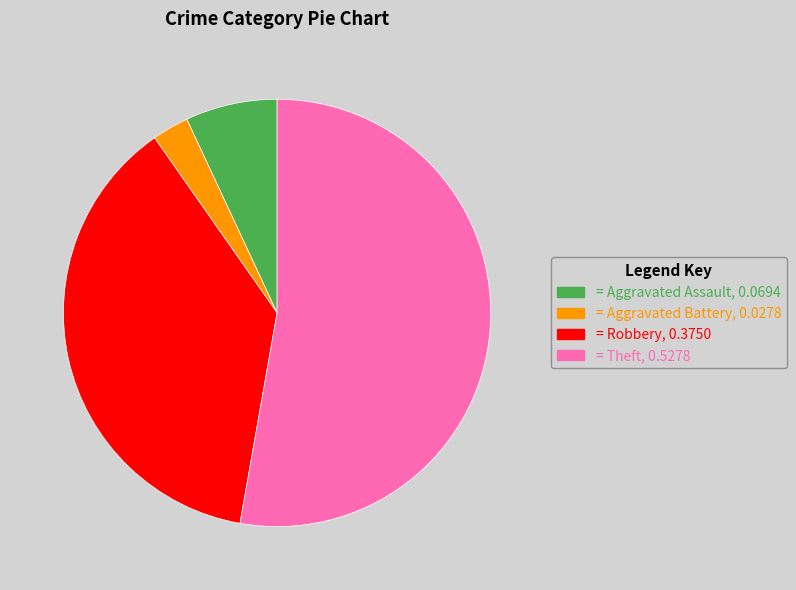

Is there any slice that represents more than half of the pie?

Yes